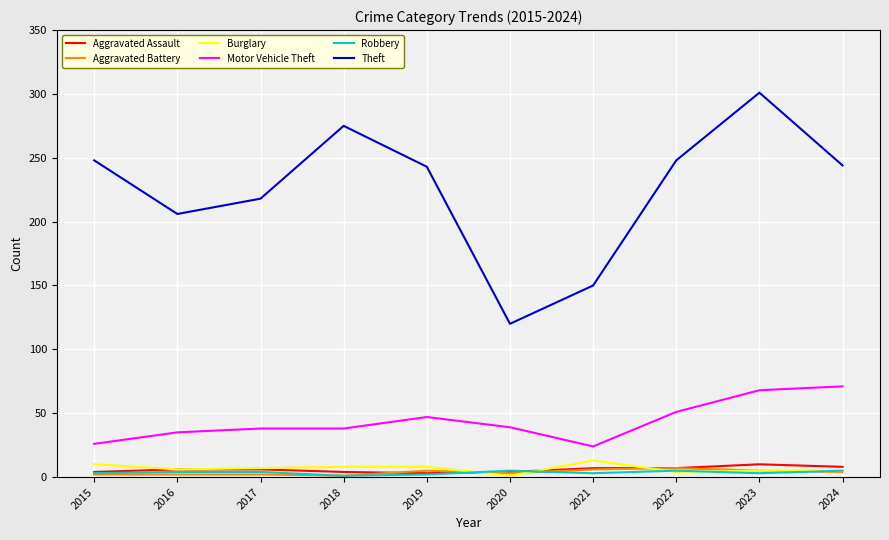

What is the greatest value displayed?

301